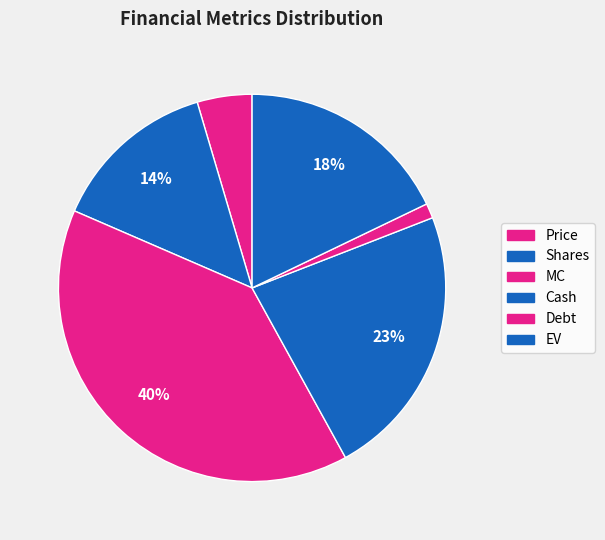

Count the number of slices in the pie.

6